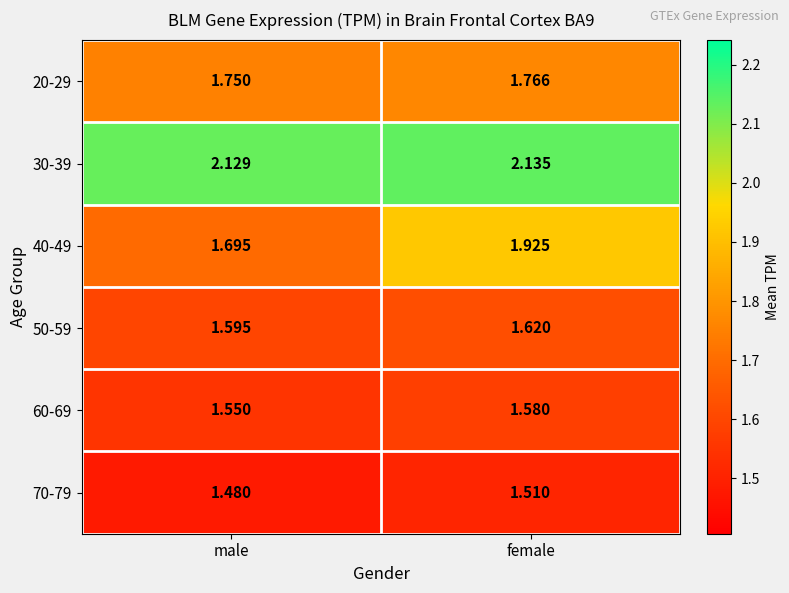

At which label is 60-69 closest to 1?

male